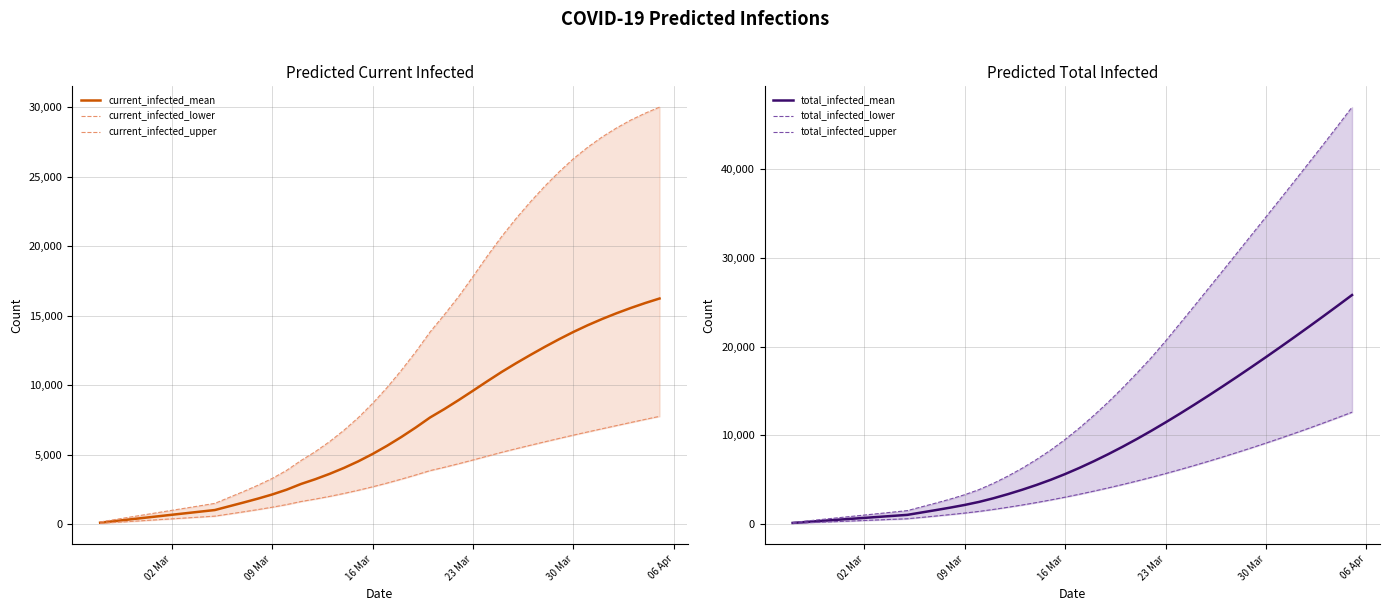

What is the difference between the second highest and second lowest values in the current_infected_upper series?

29243